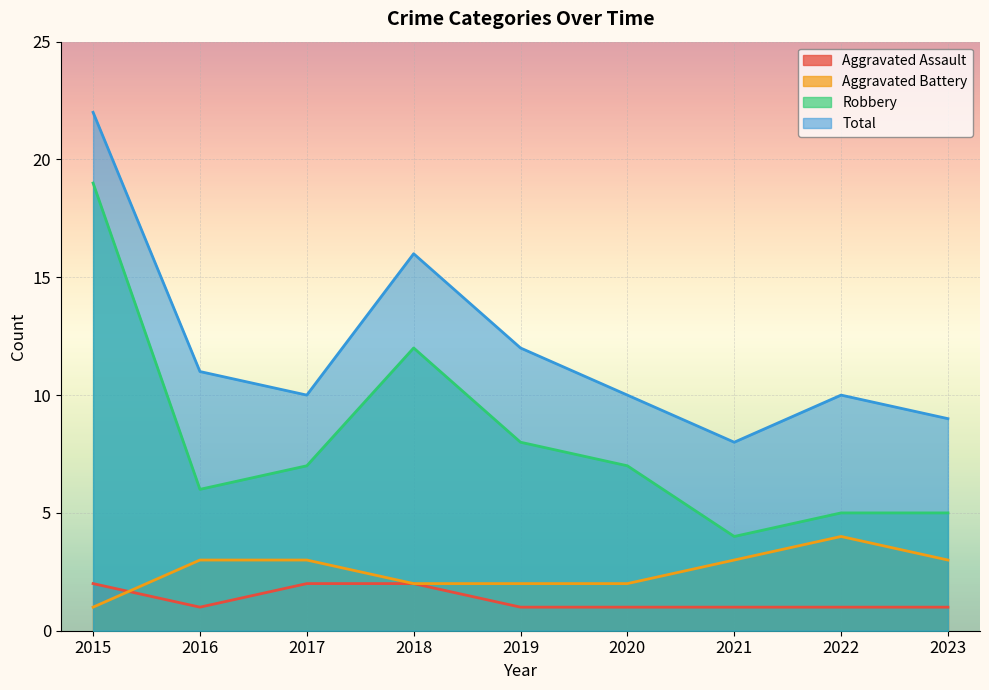

How many lines are shown in the chart?

4